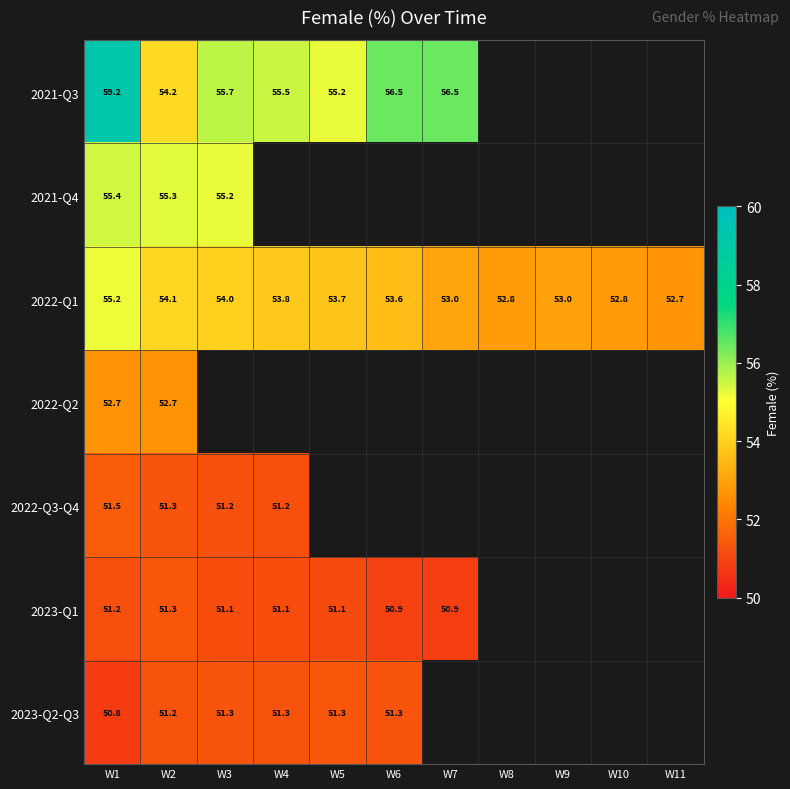

Is the value of 2023-Q1 at W6 greater than the value of 2023-Q2-Q3 at W4?

No